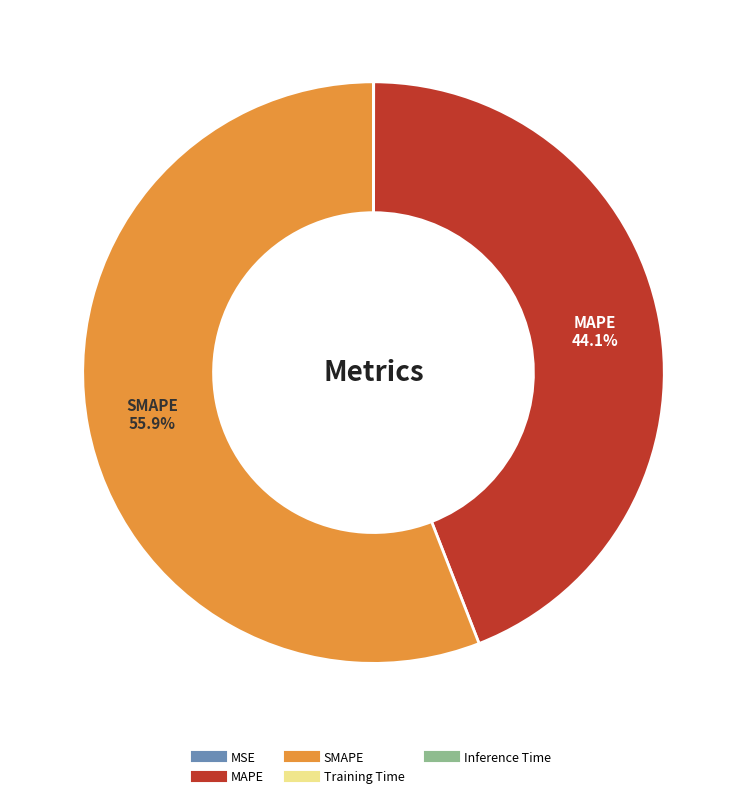

What is the largest slice in the pie chart?

SMAPE